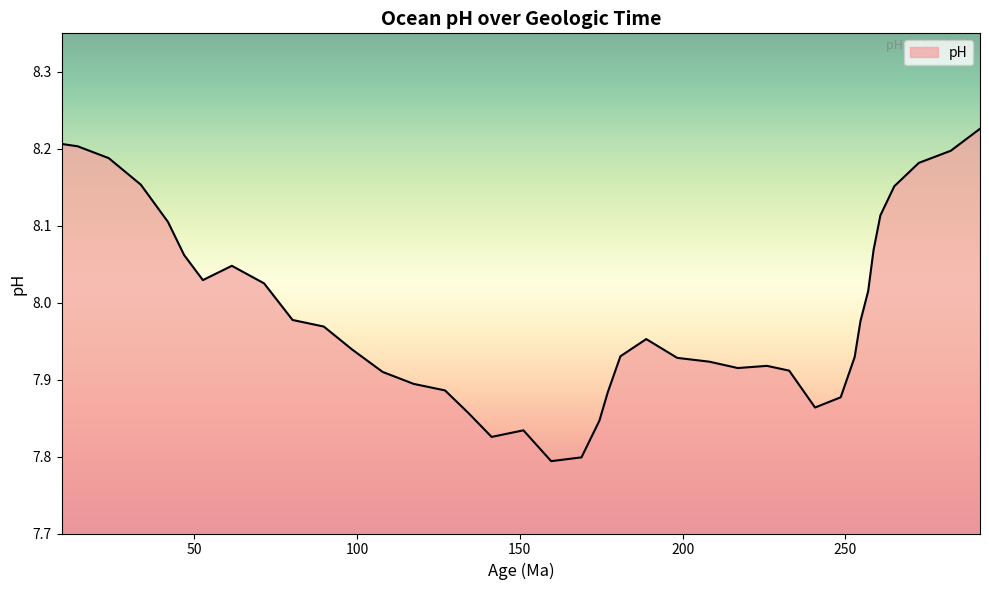

What is the label of the 10th point from the left?

80.2281538472553